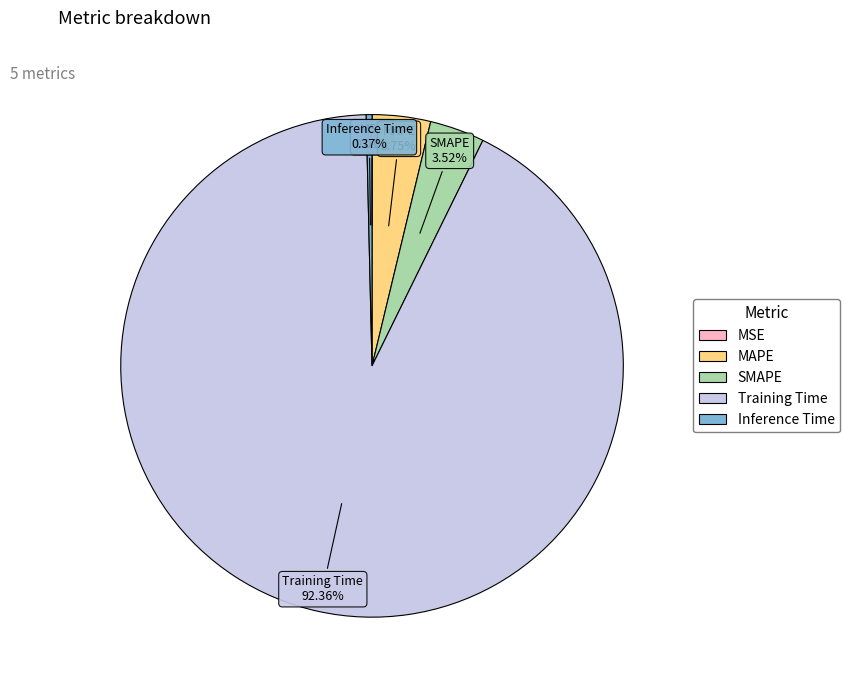

Which category accounts for the majority?

Training Time